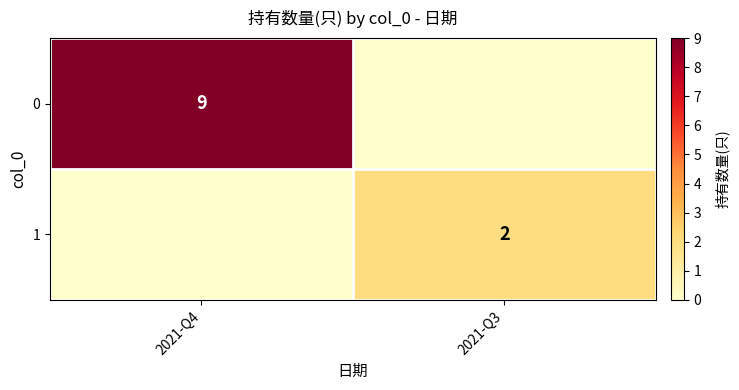

At 2021-Q4, list the series in order from smallest to largest.

1, 0